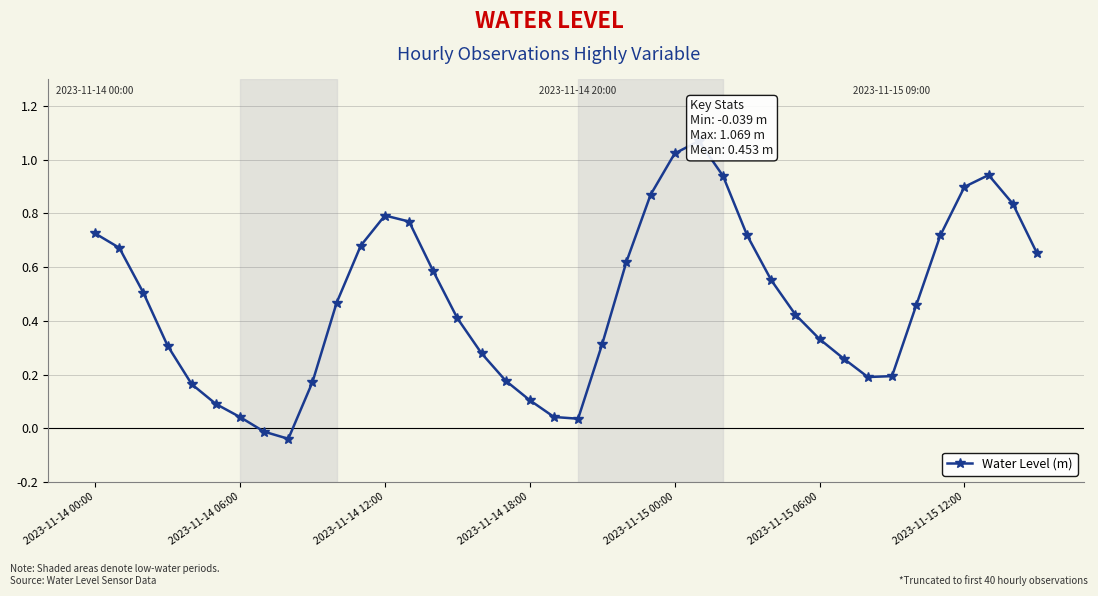

How many positive values are there?

38